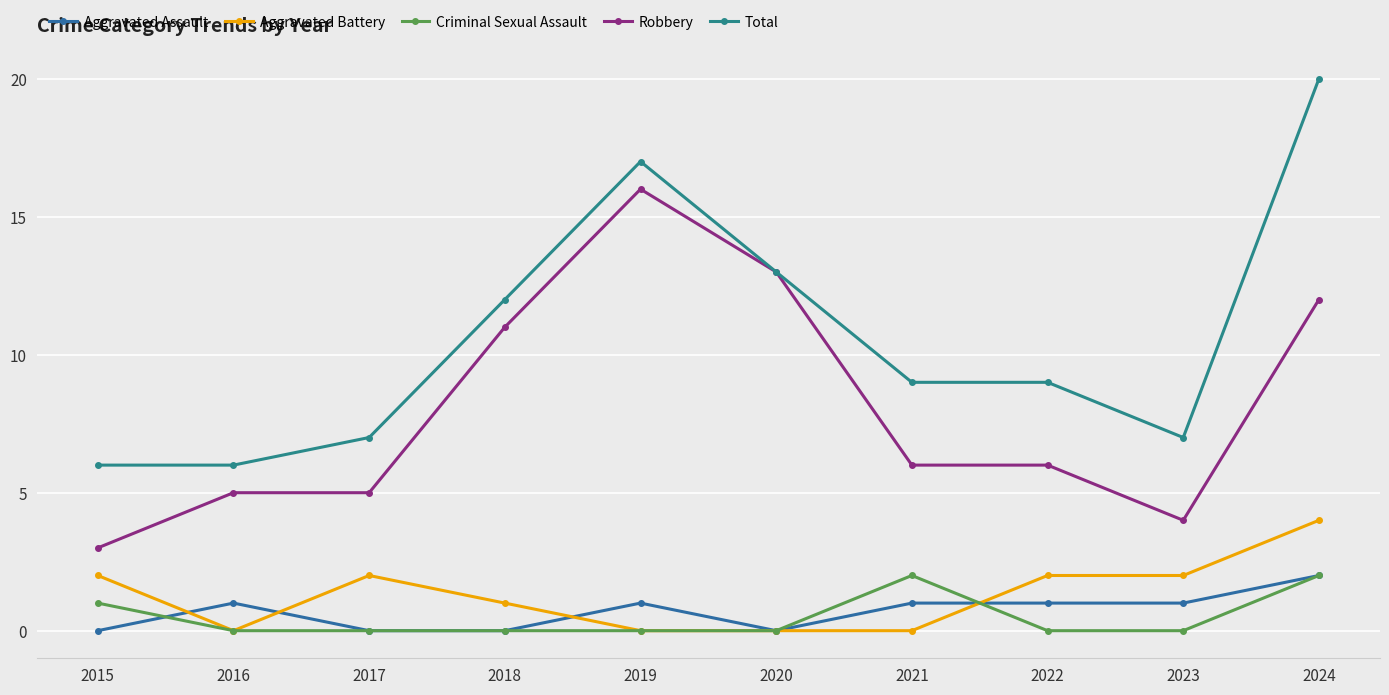

In Aggravated Assault, how many points are higher than both neighbors (excluding endpoints)?

2